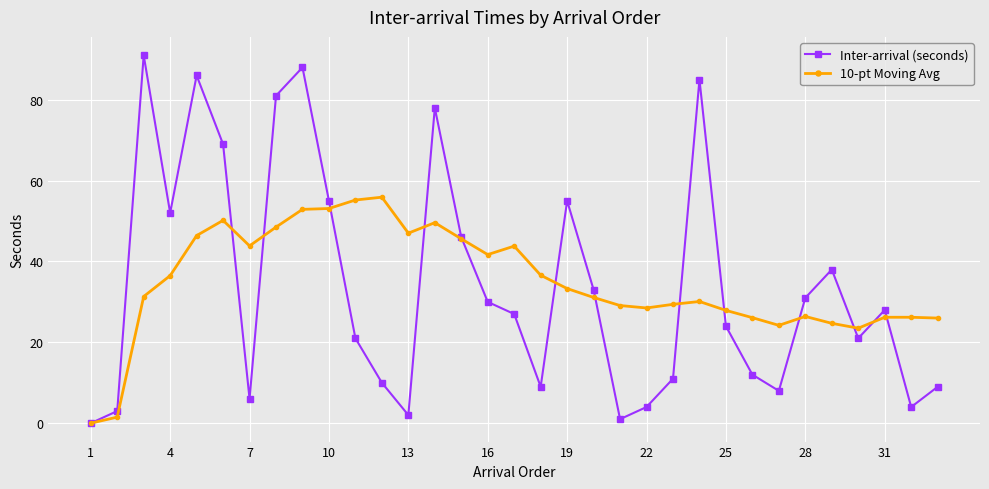

Rank the series by their maximum value, from lowest to highest.

10-pt Moving Avg, Inter-arrival (seconds)